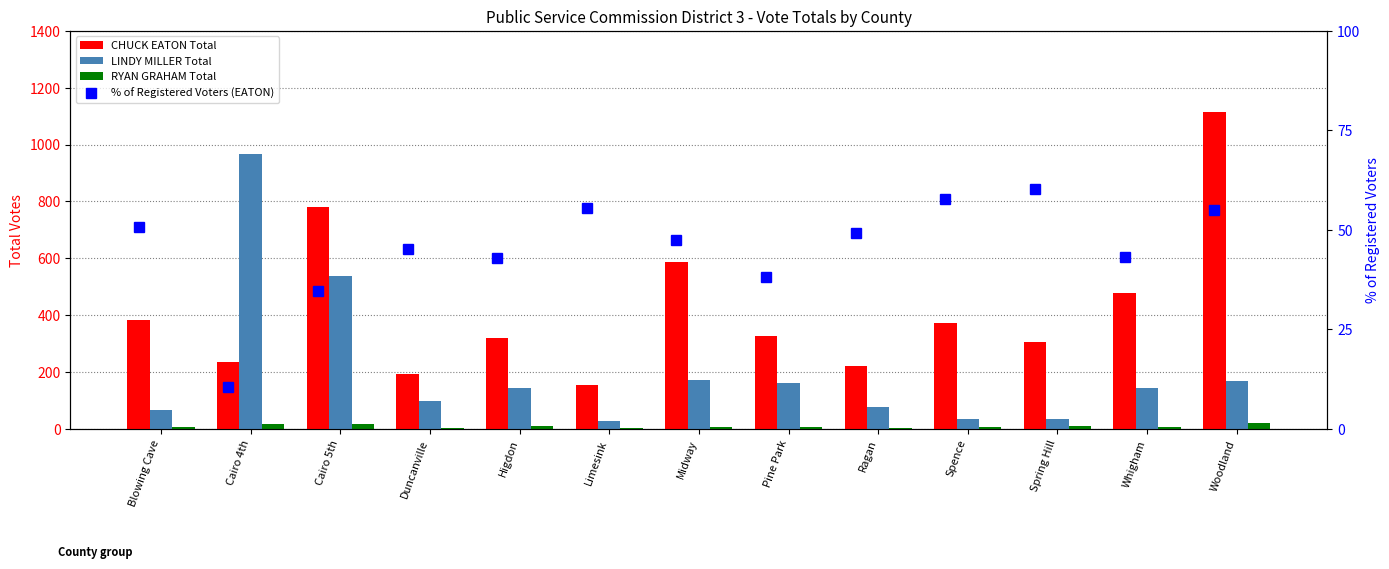

Which category has the highest value in the RYAN GRAHAM Total series?

Woodland